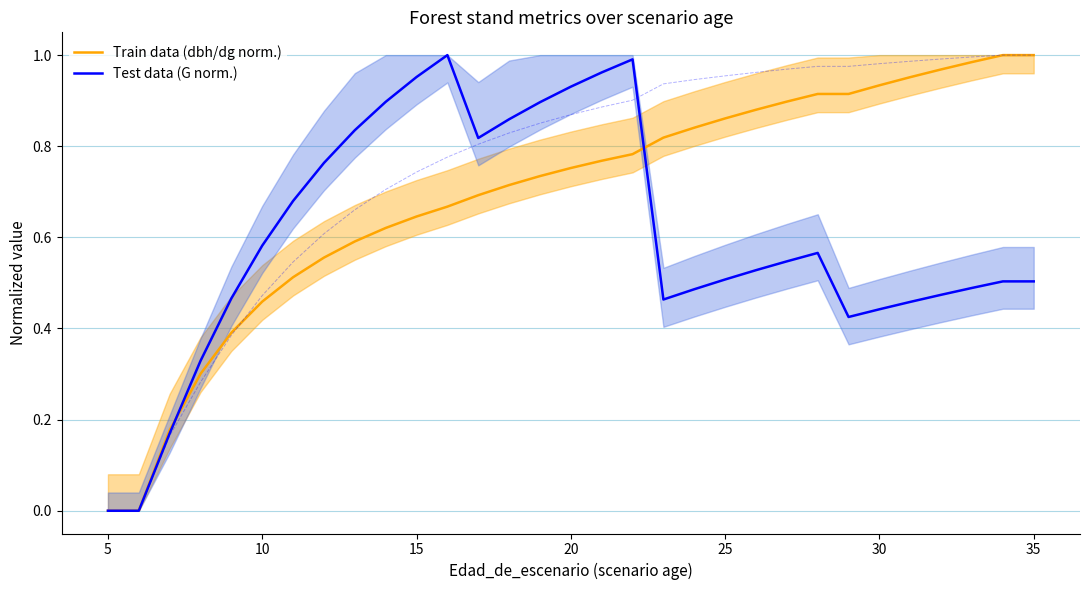

The Test data (G norm.) series shows 0.4 at 20. True or false?

False